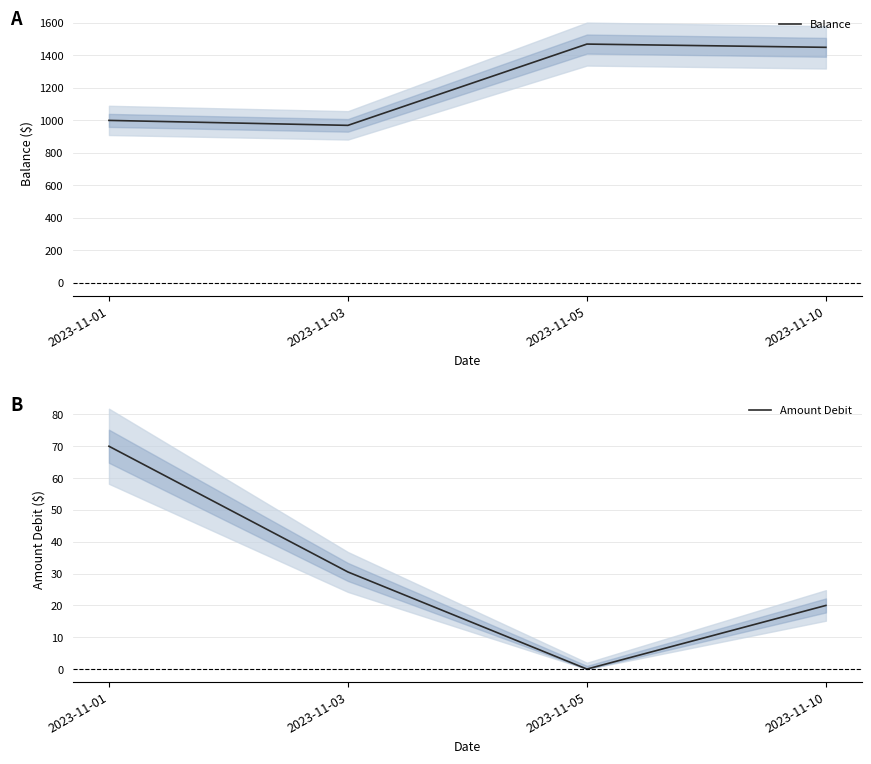

Where does the Amount Debit series first go above 30?

2023-11-01